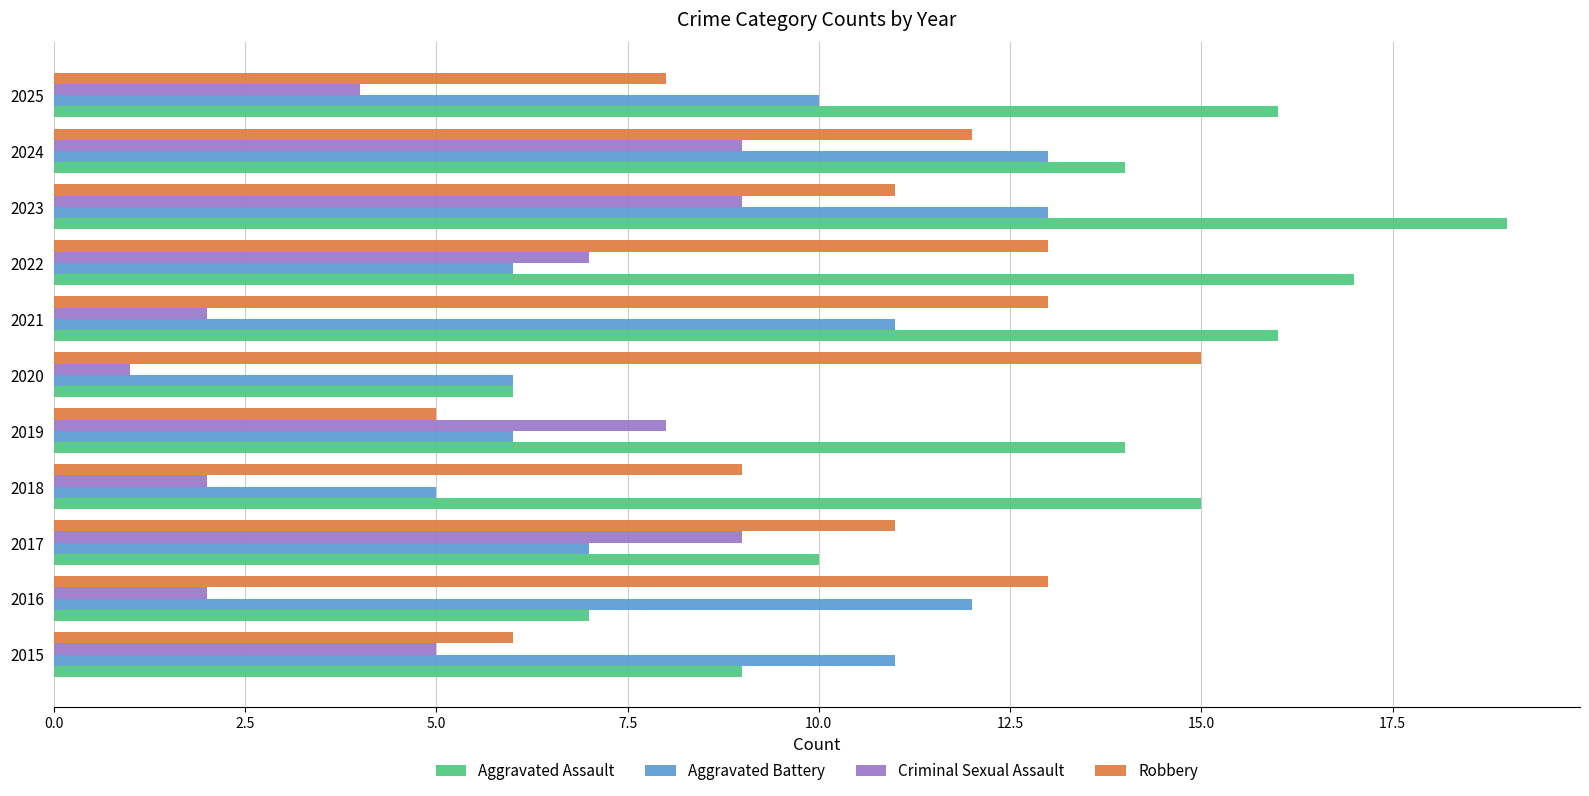

What is the difference between the highest and lowest values at 2023?

10